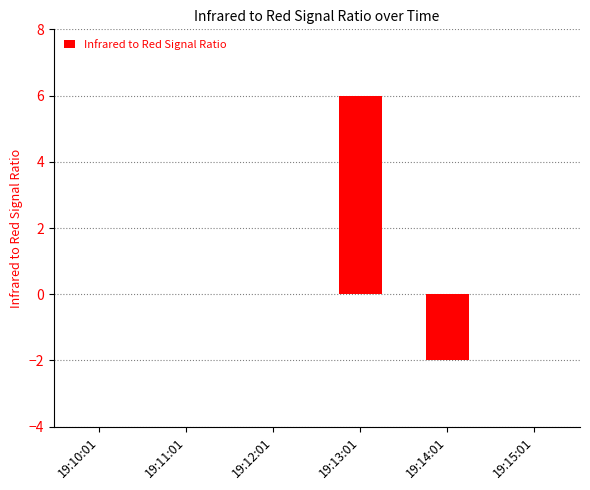

Which has a higher value, 19:14:01 or 19:13:01?

19:13:01